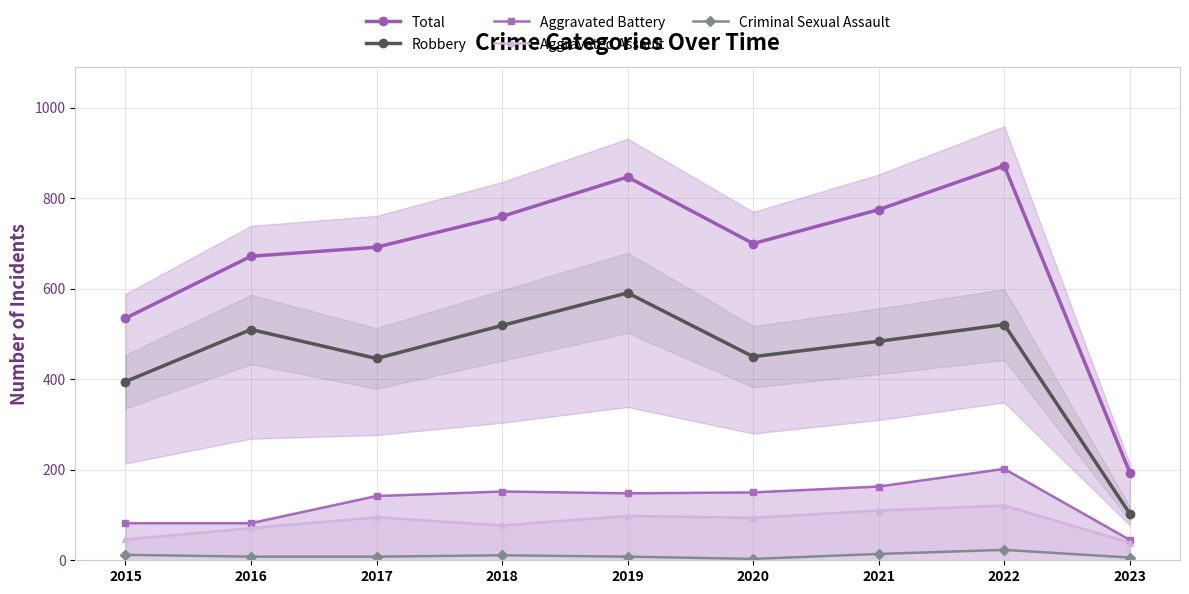

Where does the Robbery series first go above 484?

2016